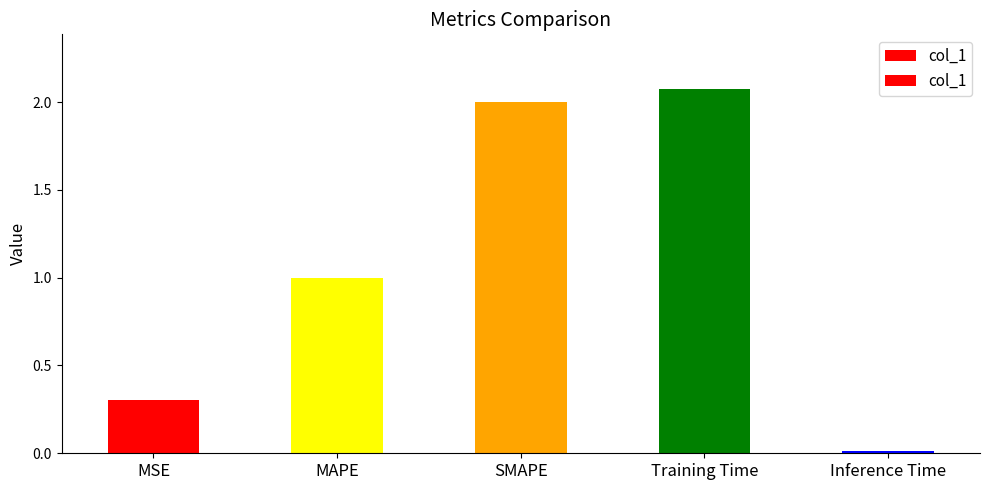

How many values are below 1?

2